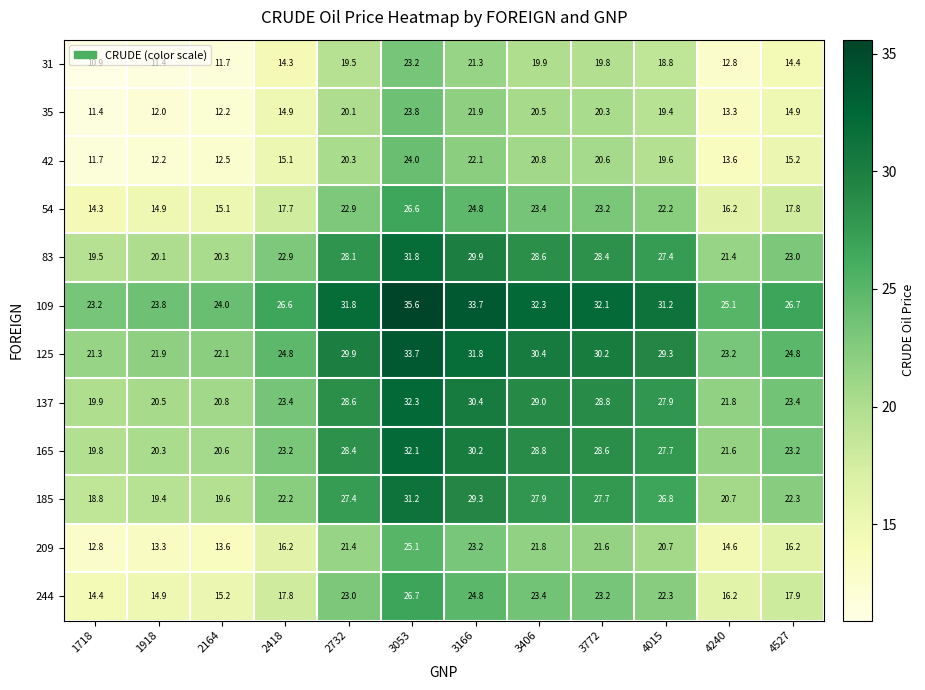

Which series has the largest total across all categories?

109